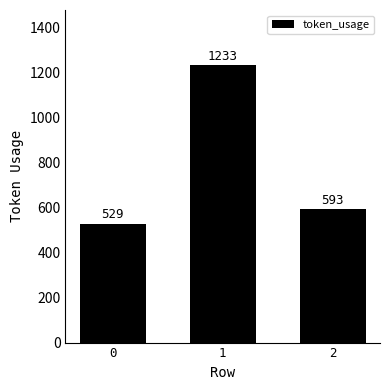

What is the minimum value shown in the chart?

529